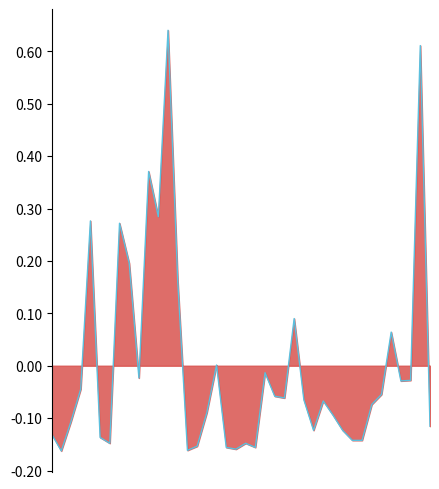

What is the minimum value shown in the chart?

-0.2